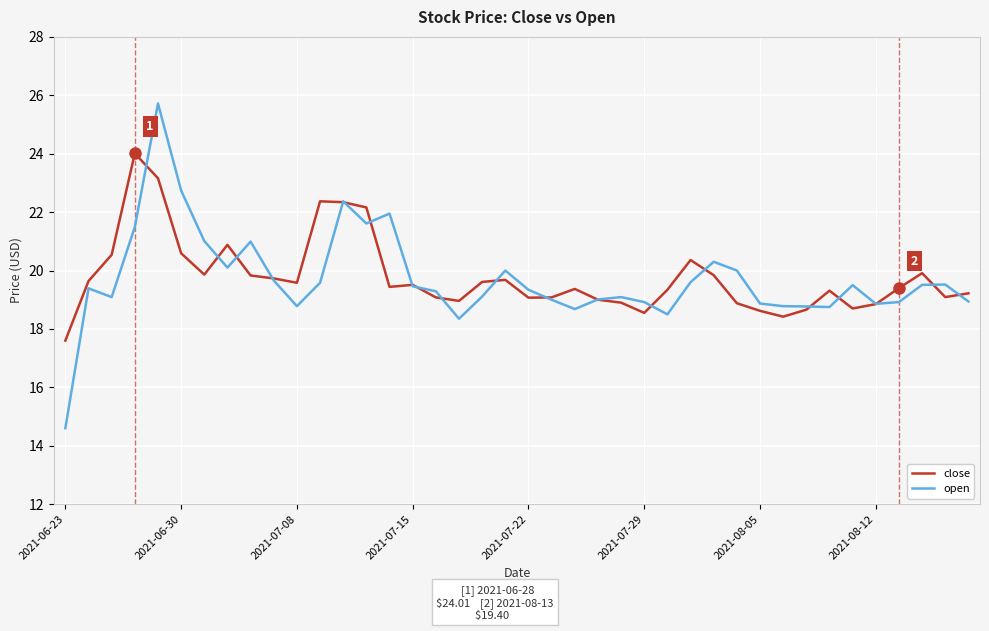

Which series has the largest range (max minus min)?

open